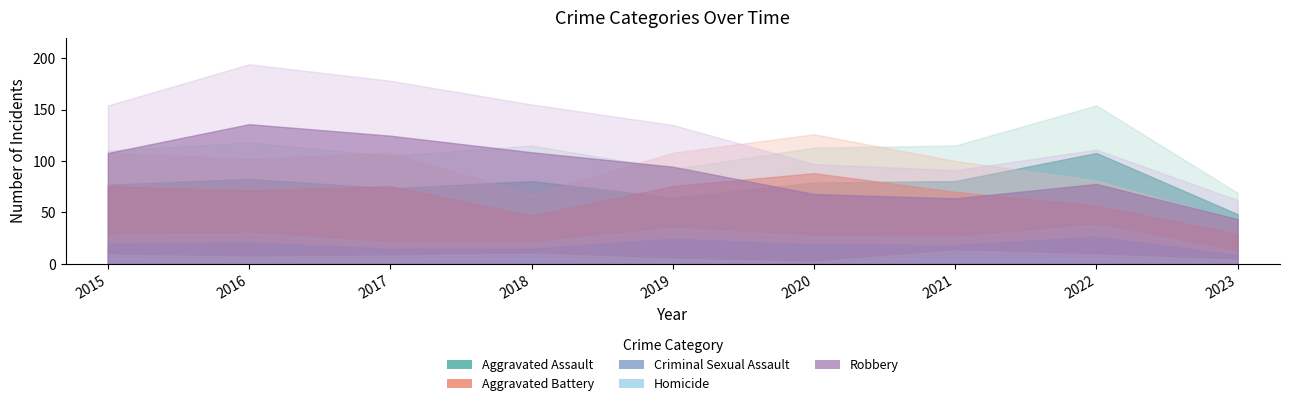

How many distinct data groups are displayed?

5